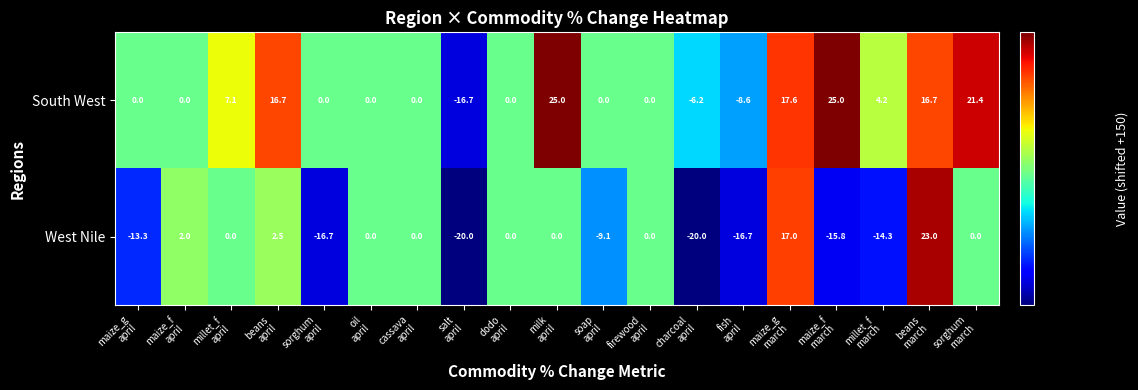

What is the difference between the maximum and minimum values in the West Nile series?

43.0